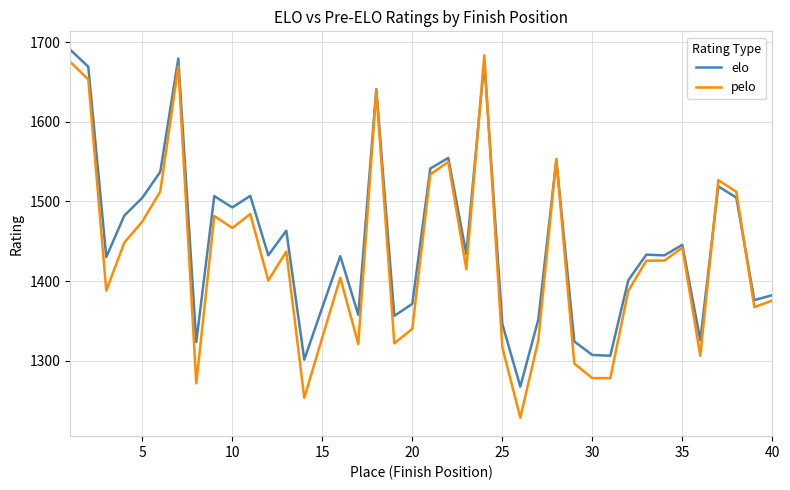

List the series in order of their overall mean, highest first.

elo, pelo